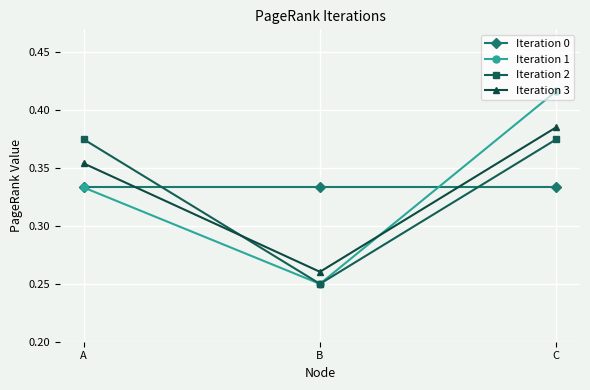

The Iteration 3 series shows 0.1 at A. True or false?

False